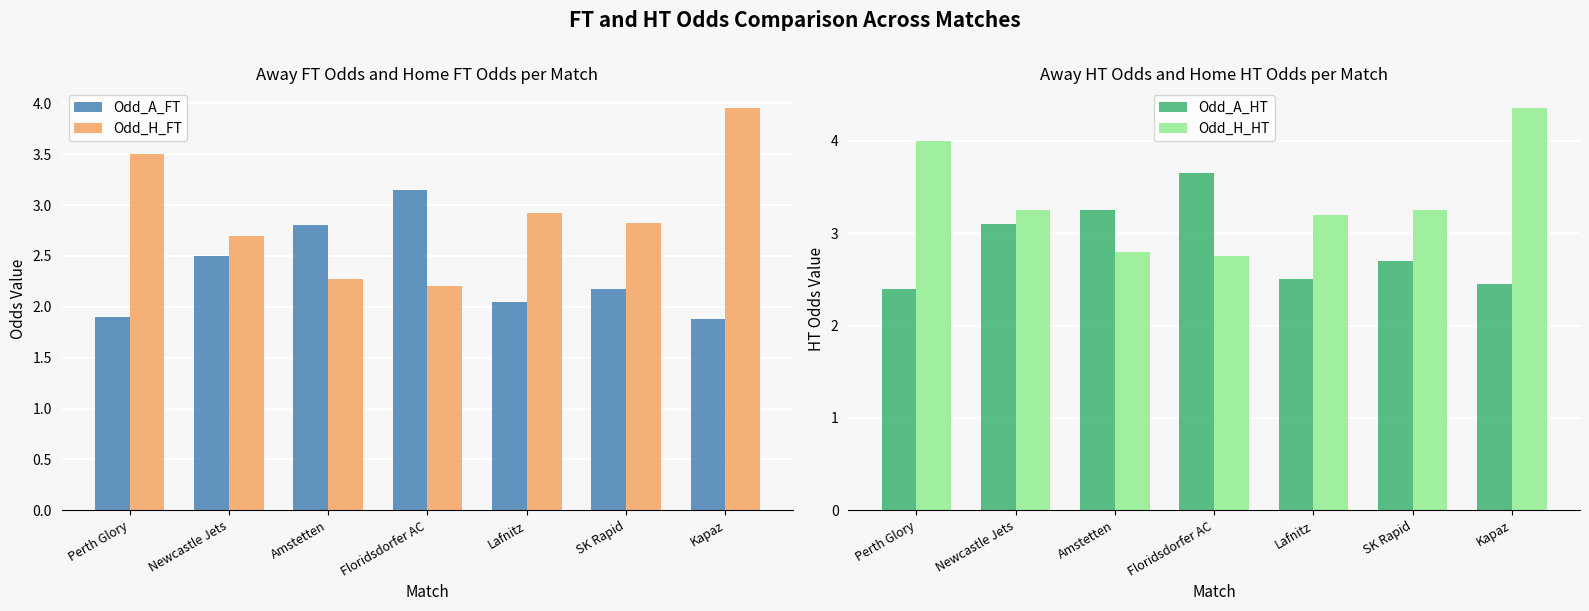

What is the total value across all series at Newcastle Jets?

11.6